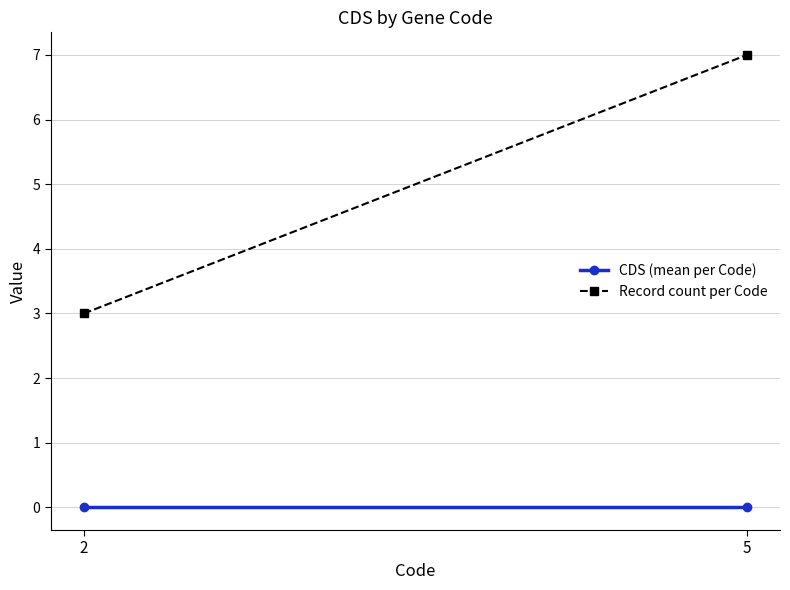

Reading right to left, extract all data points from this chart.

CDS (mean per Code): 0	0
Record count per Code: 7	3